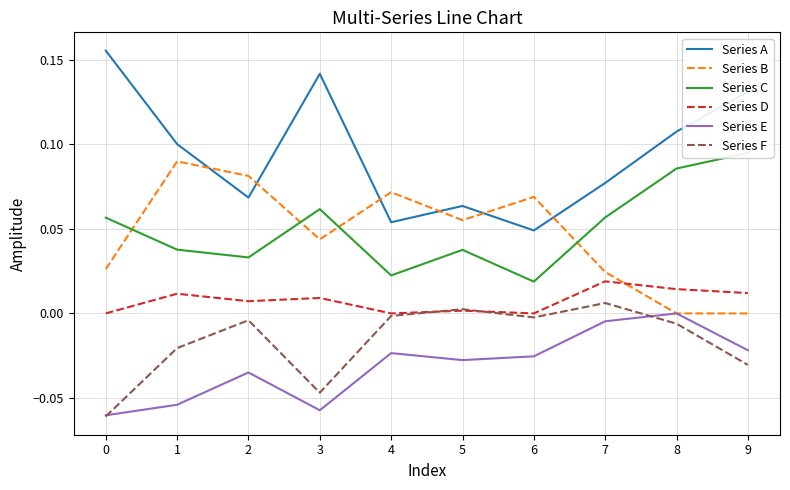

Count the number of data series in this chart.

6